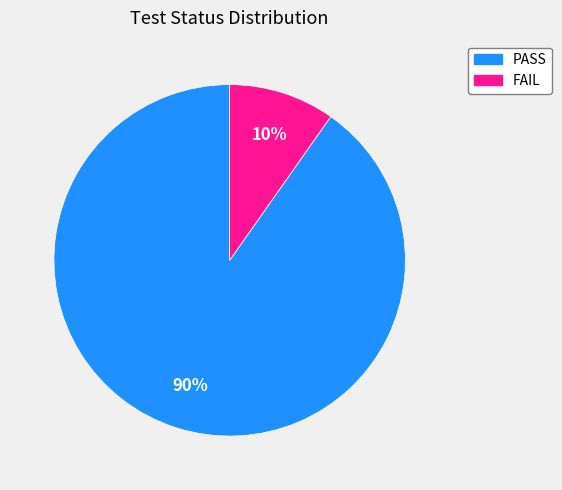

True or false: FAIL accounts for 19% of the total.

False